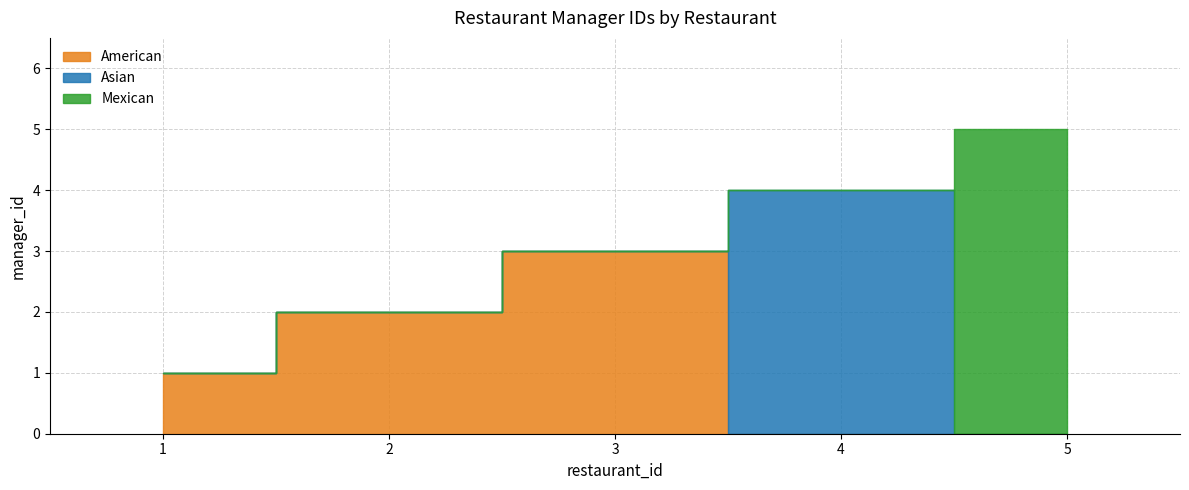

What is the difference between the maximum and minimum values?

4